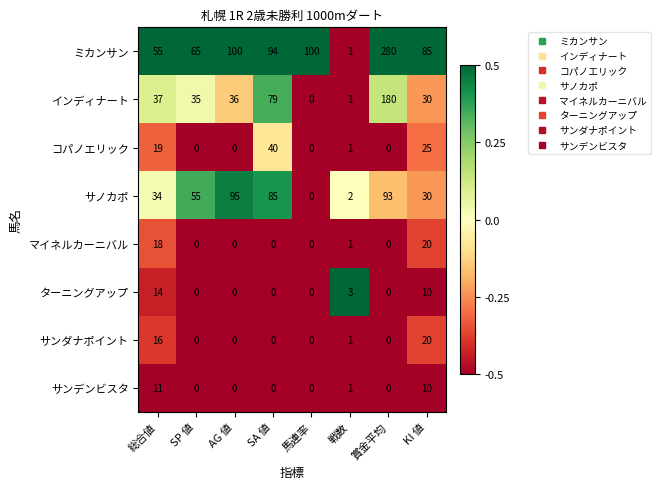

Which series has the largest range (max minus min)?

ミカンサン